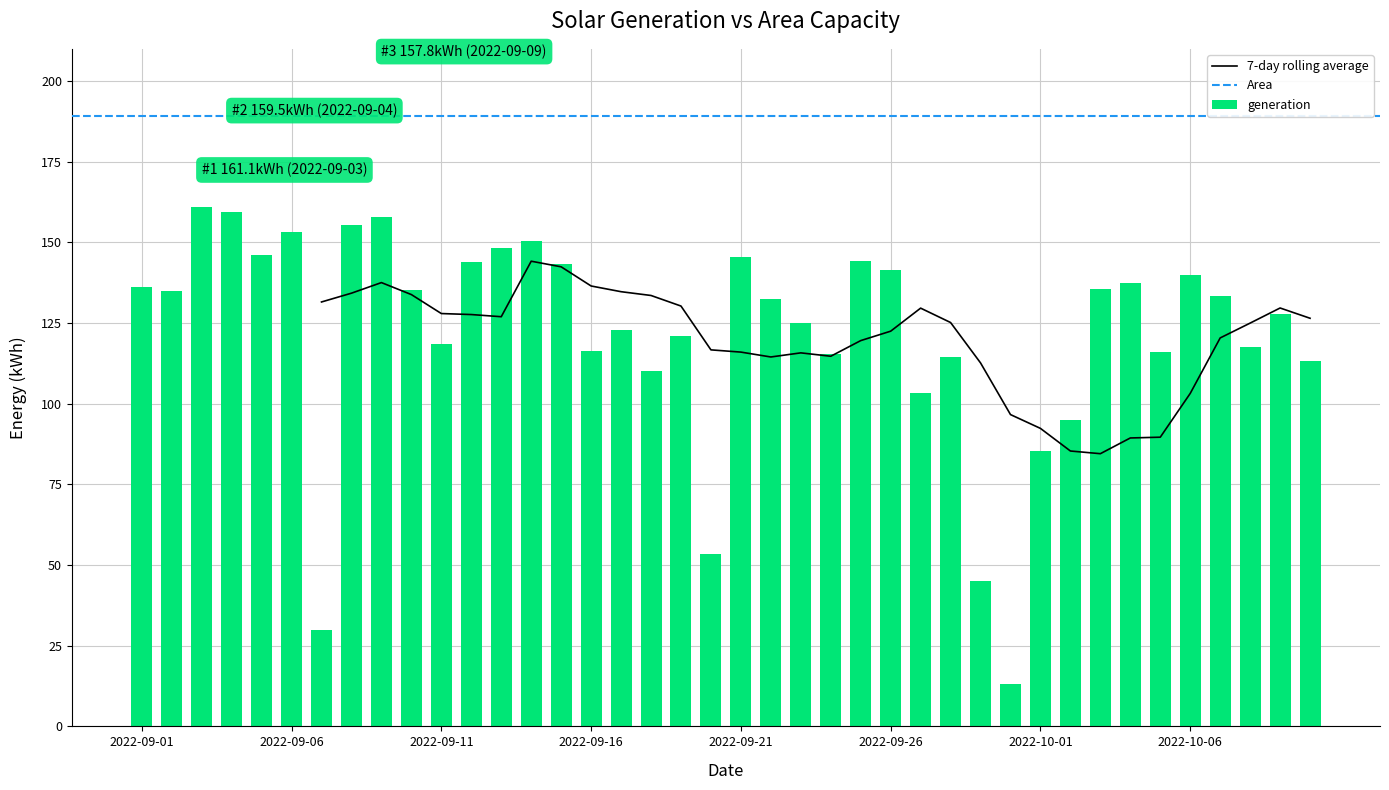

How many values are below 133?

20